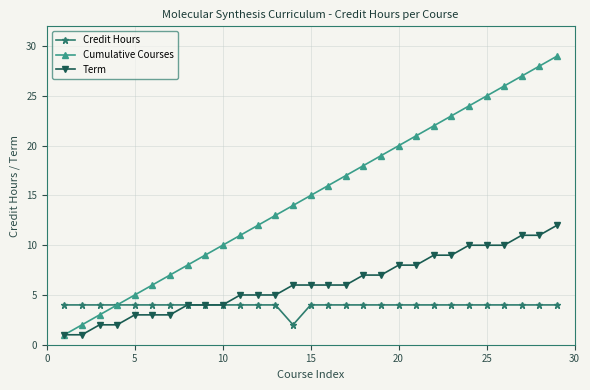

Which series has the largest total across all categories?

Cumulative Courses